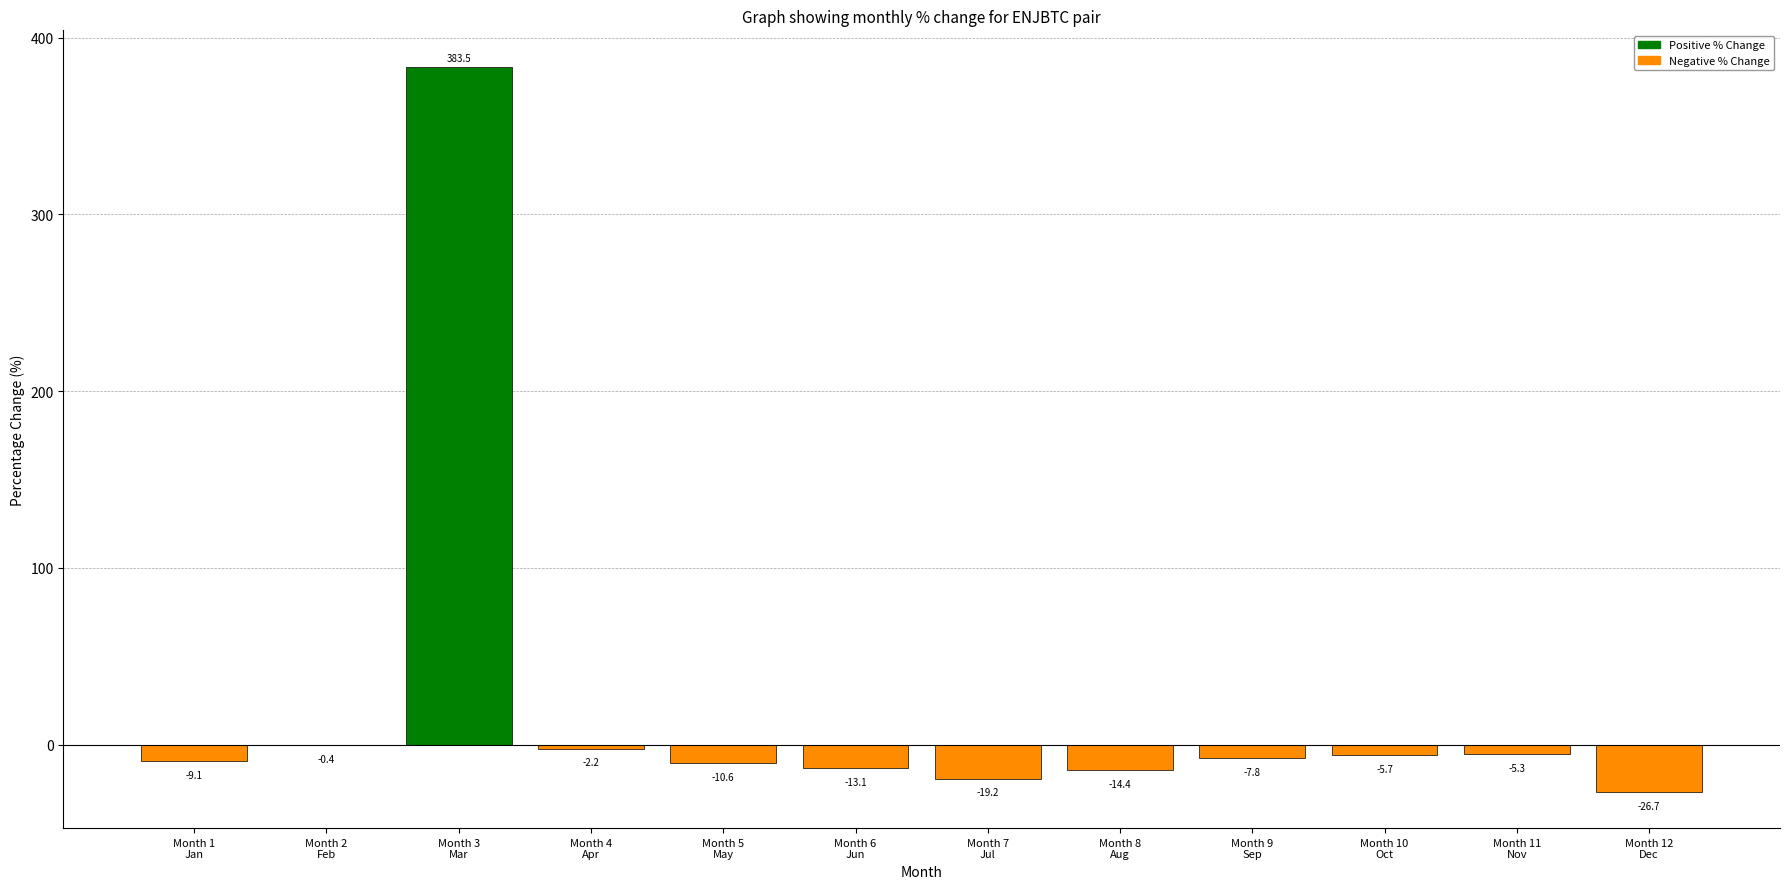

How many distinct data groups are displayed?

1